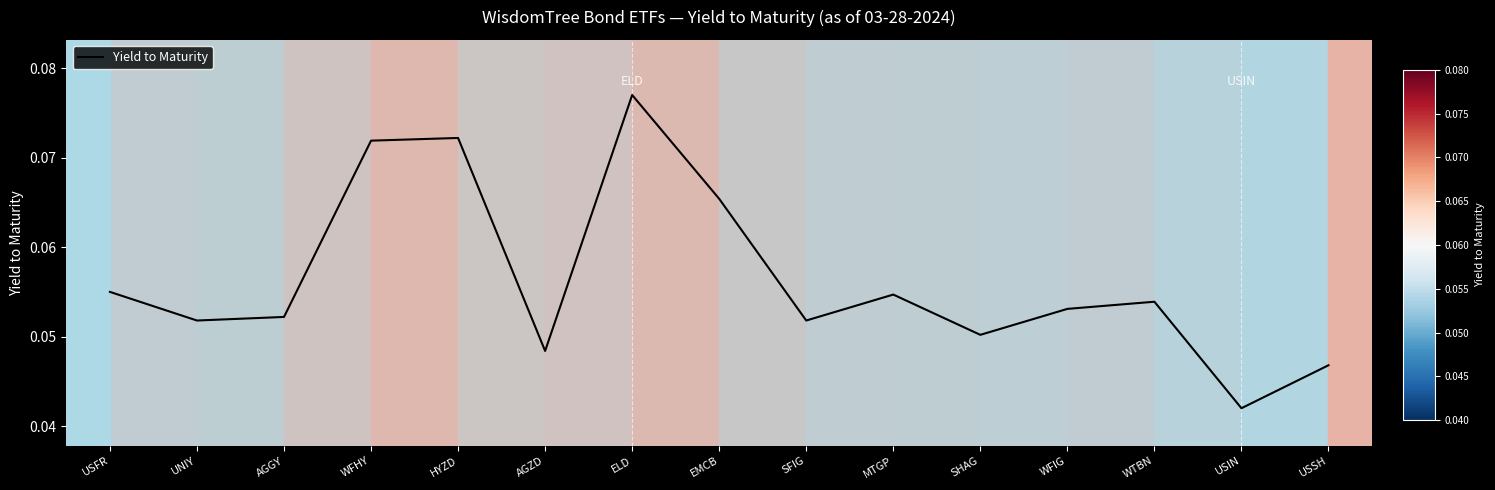

At which label is the value closest to 0?

USIN